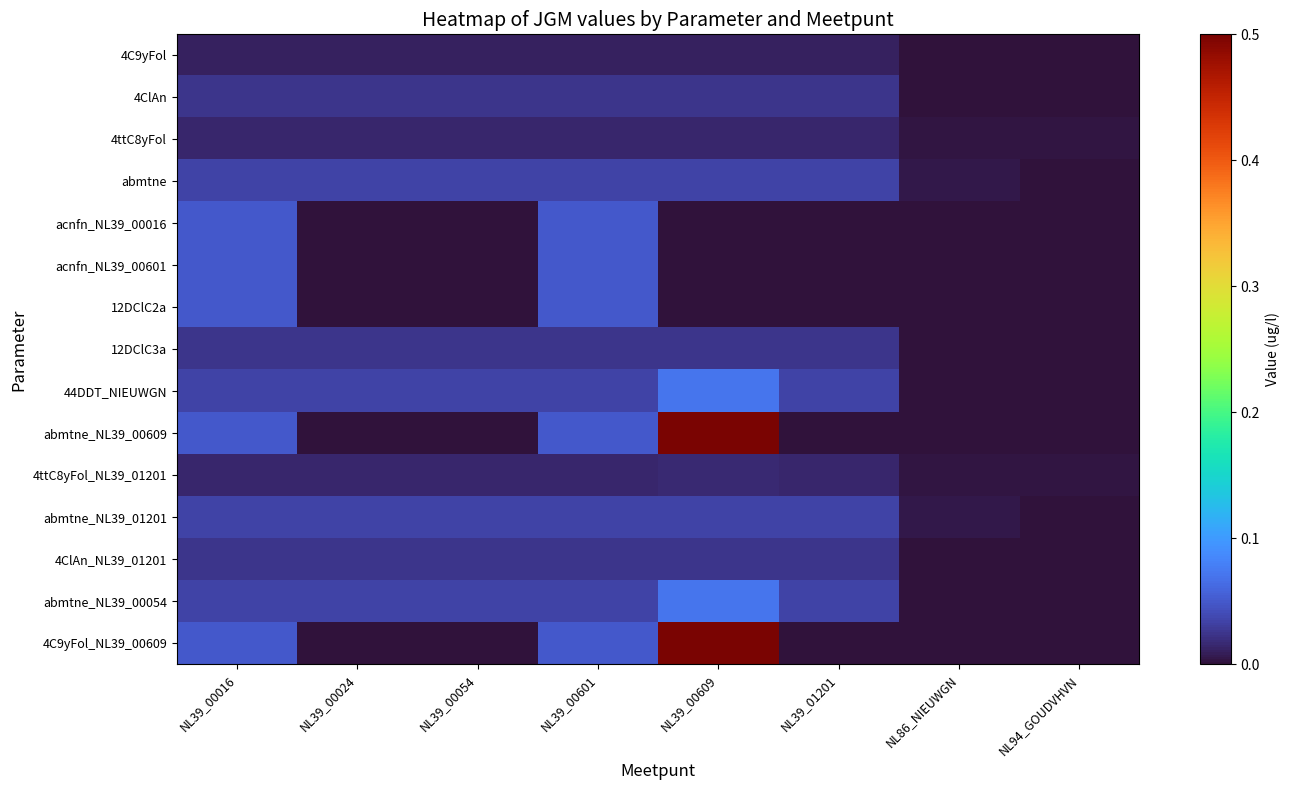

Which series has the largest total across all categories?

abmtne_NL39_00609